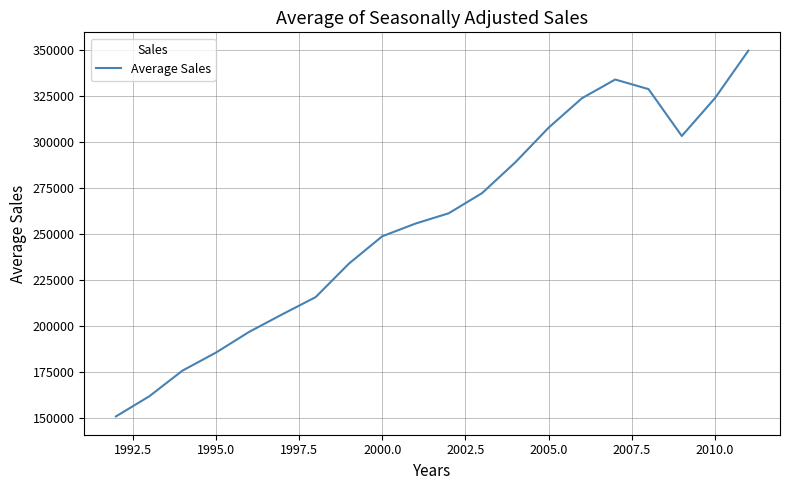

What is the minimum value shown in the chart?

150781.2